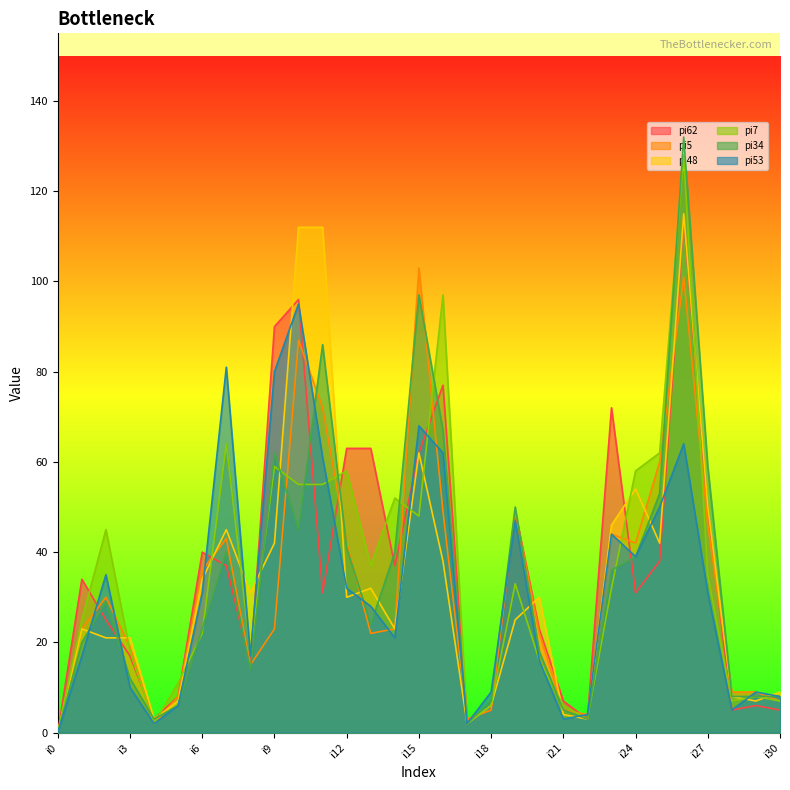

Between i12 and i15, which is larger?

i12